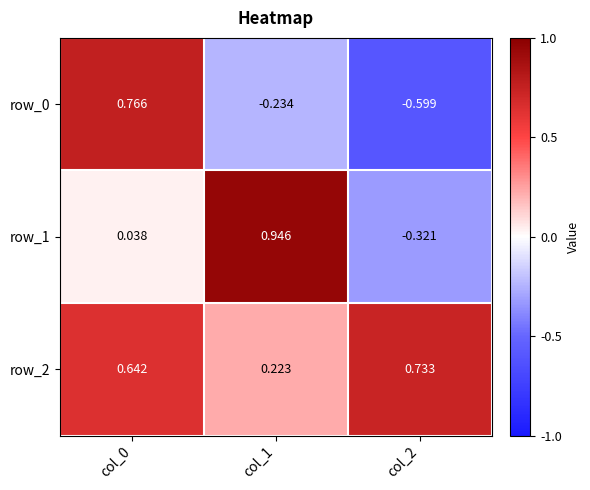

What is the difference between the maximum and minimum values in the row_2 series?

0.5